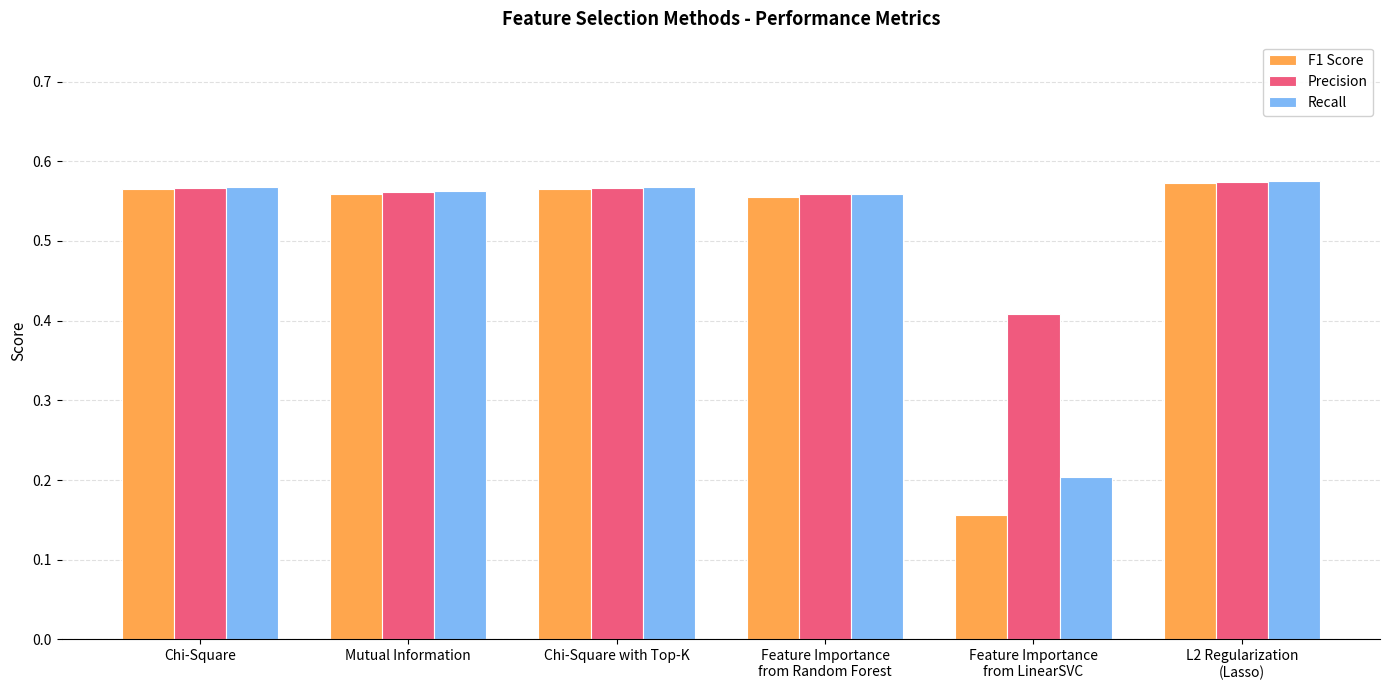

The value of F1 Score at Mutual Information is 0.9. True or false?

False